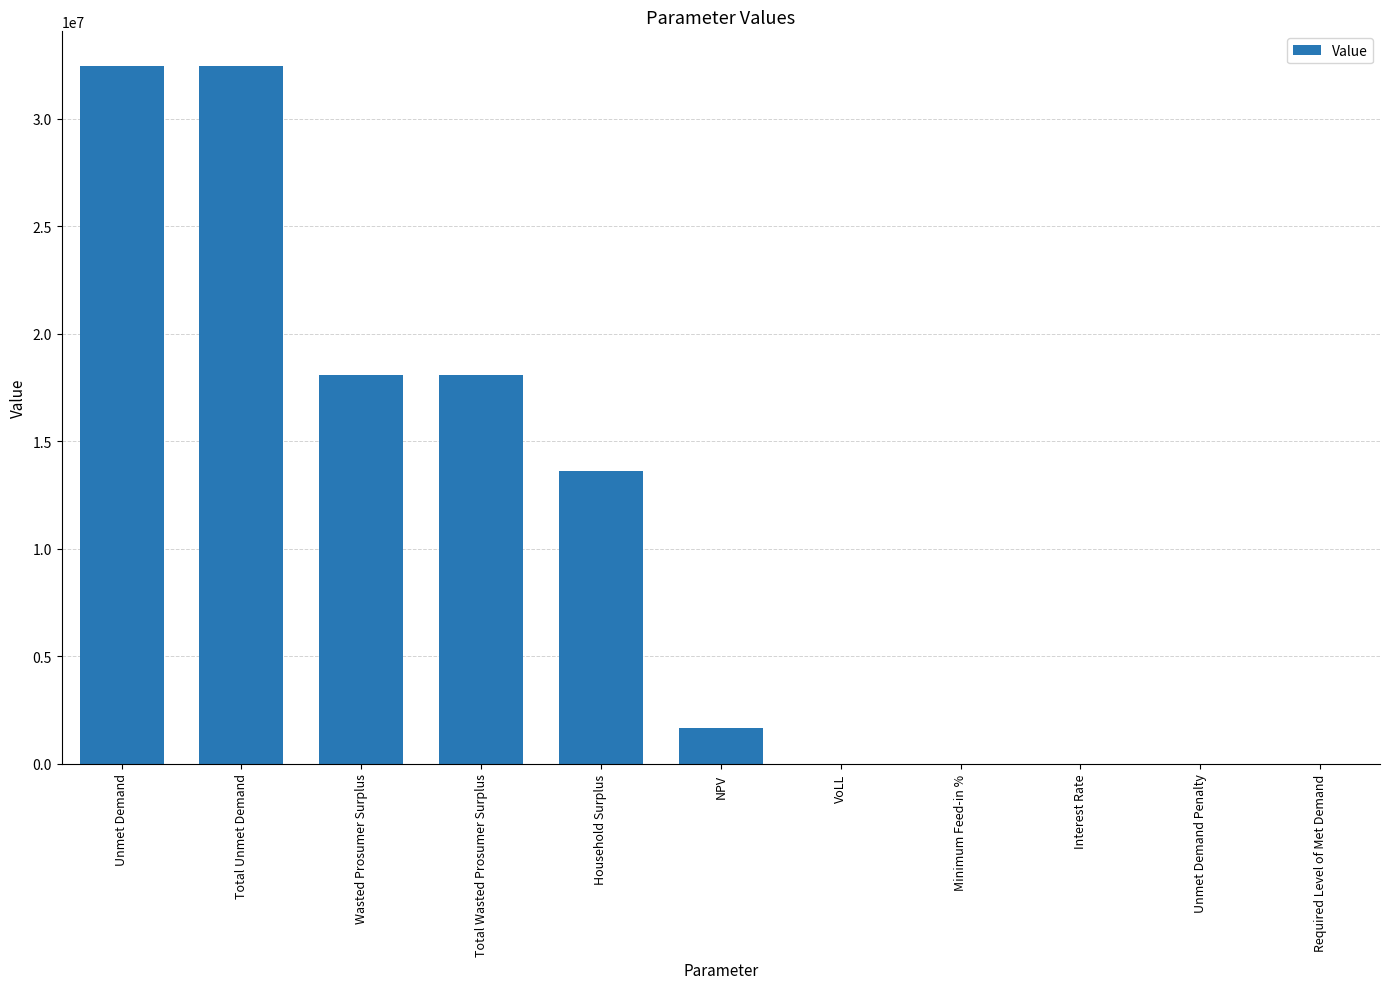

The value at Total Wasted Prosumer Surplus is 28683542.8. True or false?

False